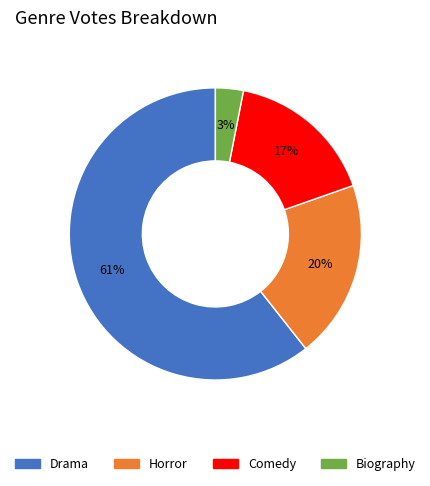

Count the number of slices in the pie.

4